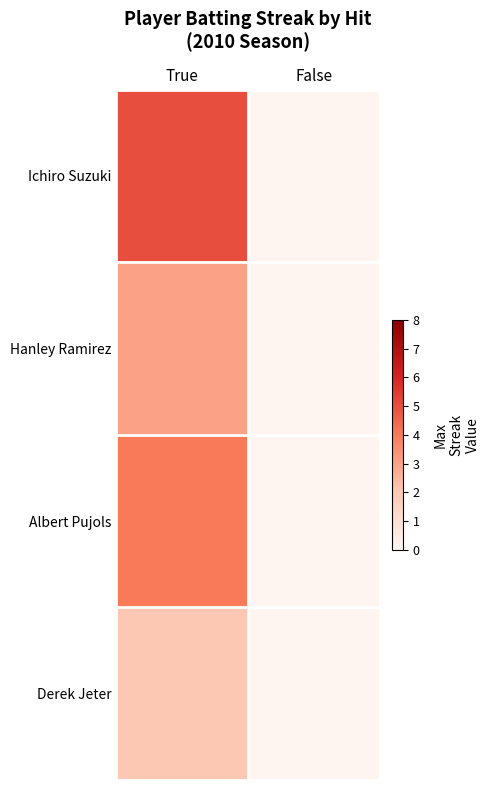

Reading right to left, list all the values displayed in this chart.

Ichiro Suzuki: False=0	True=5
Hanley Ramirez: False=0	True=3
Albert Pujols: False=0	True=4
Derek Jeter: False=0	True=2